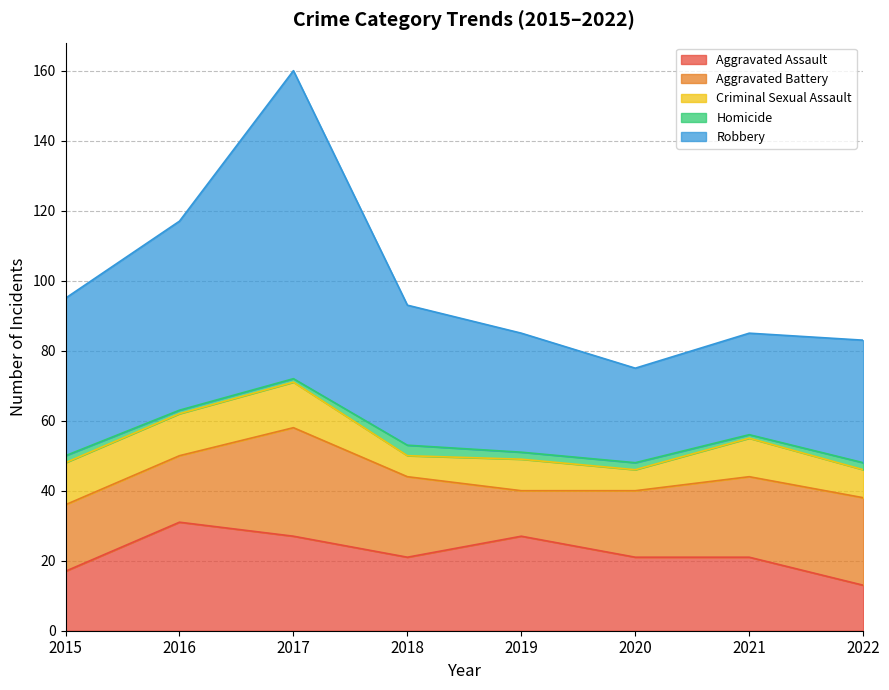

What are all the series names shown in the legend?

Aggravated Assault, Aggravated Battery, Criminal Sexual Assault, Homicide, Robbery